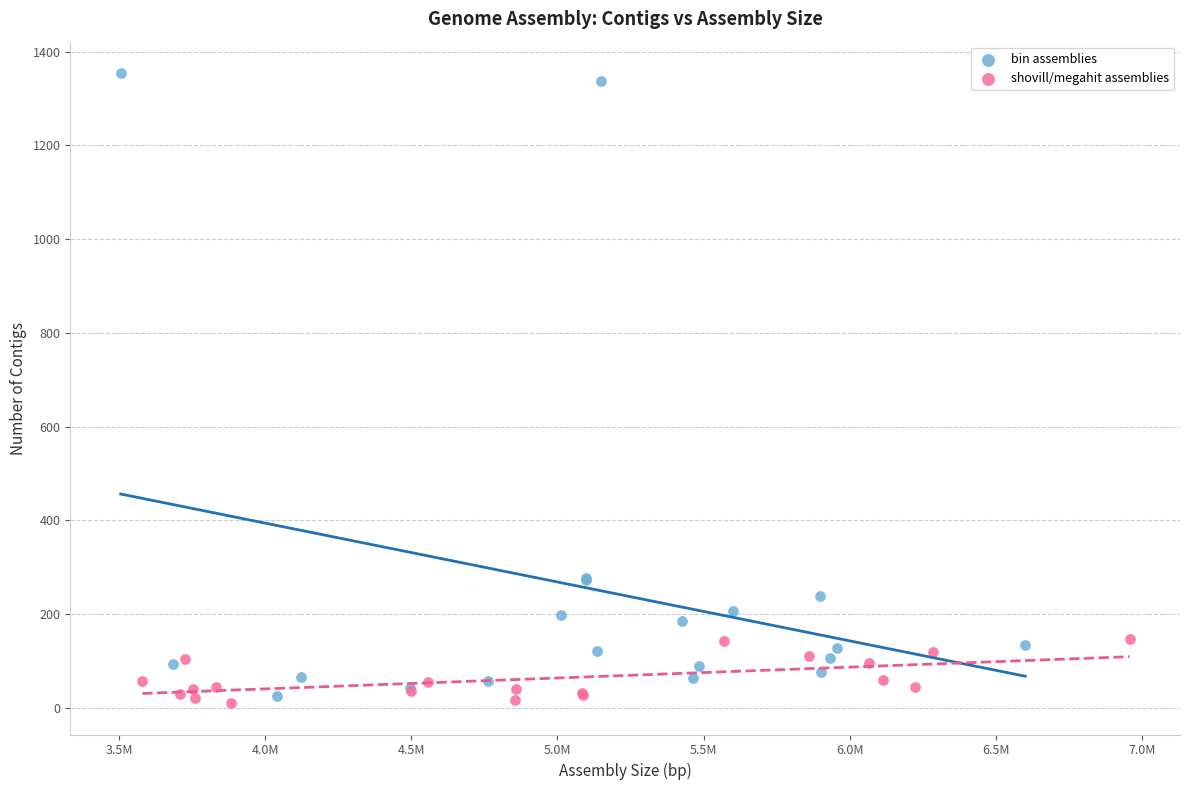

Which series reaches the minimum Y coordinate?

shovill/megahit assemblies